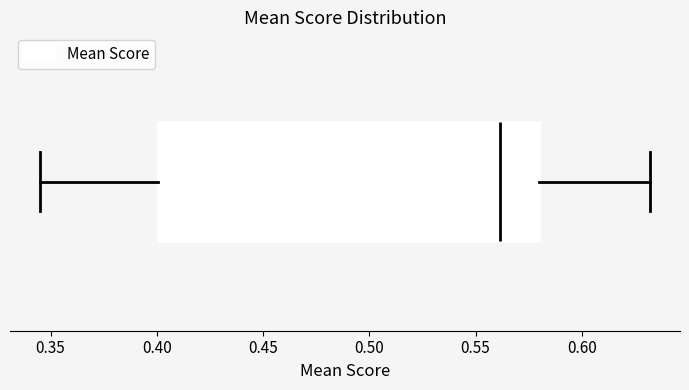

Read this box plot against the x-axis: the position of the median line, the range covered by the box, and the ends of both whiskers. The values are not printed on the chart, so give them approximately, as read against the axis.

median 0.560, box 0.400 to 0.580, whiskers 0.345 to 0.630